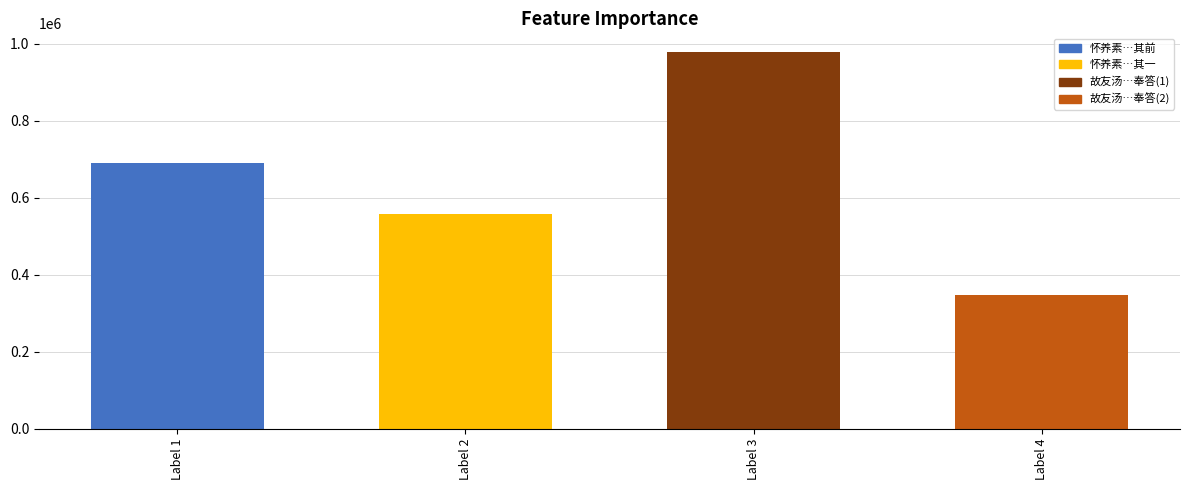

What is the approximate value at Label 1, to the nearest 50?

690350